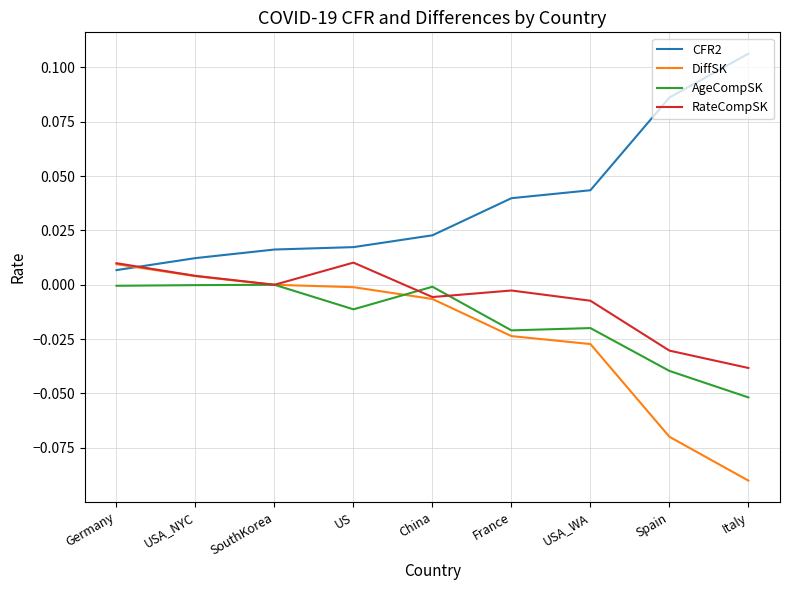

How many intersections are there between RateCompSK and CFR2?

1